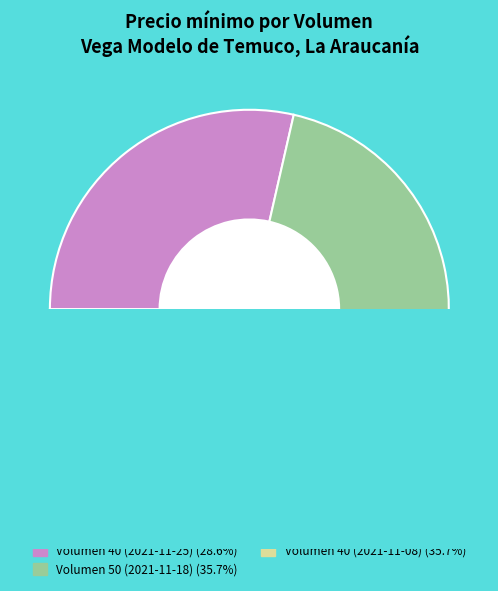

To the nearest percent, what is the difference between the largest and smallest slice percentages?

7%